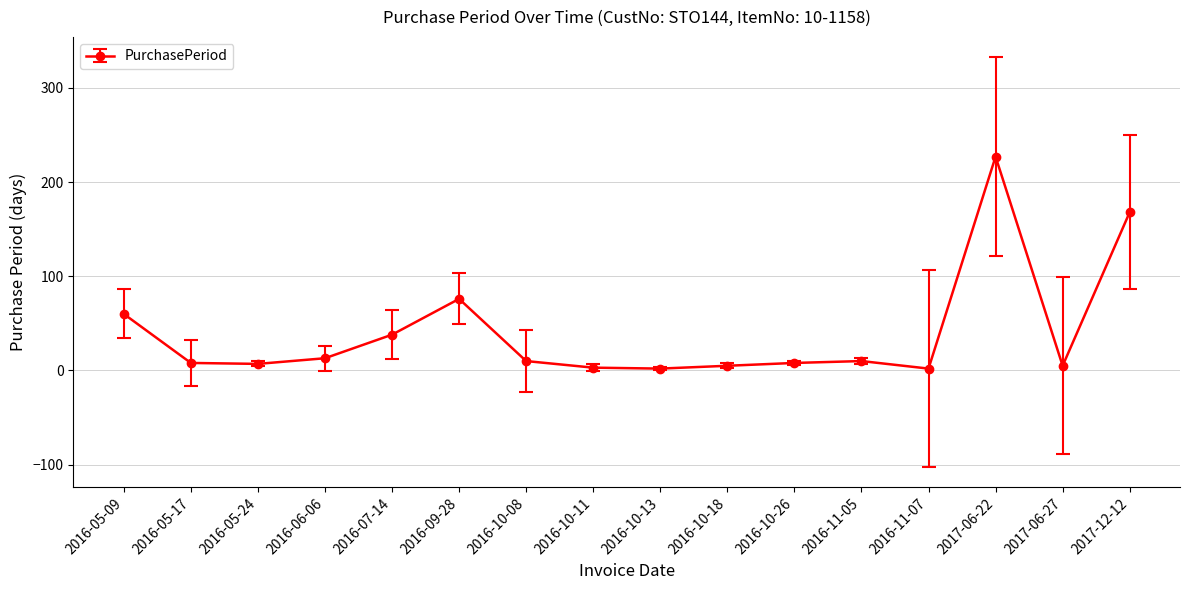

Is this an area chart (filled region under the line)?

No